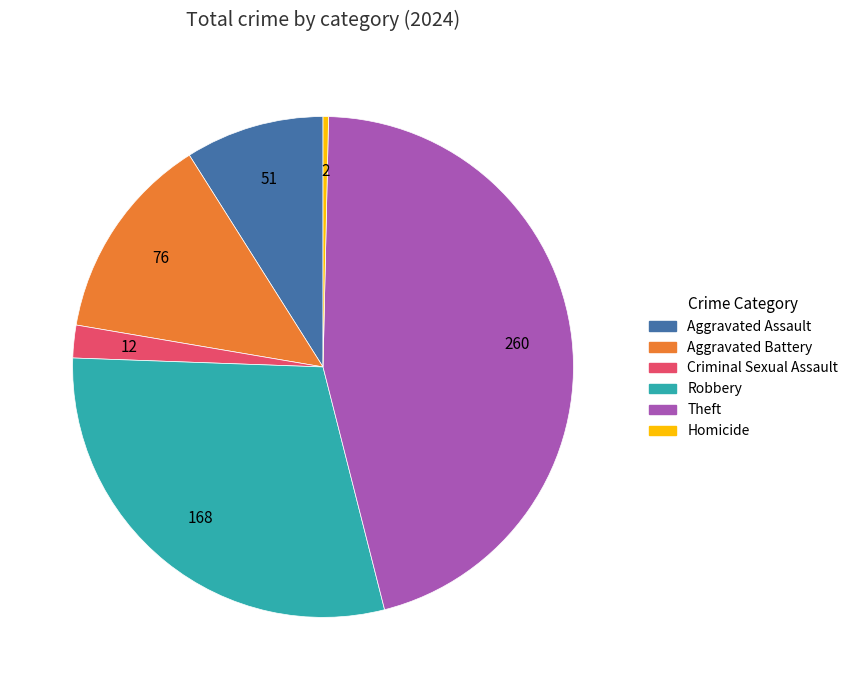

Is the sum of Theft and Criminal Sexual Assault greater than half?

No